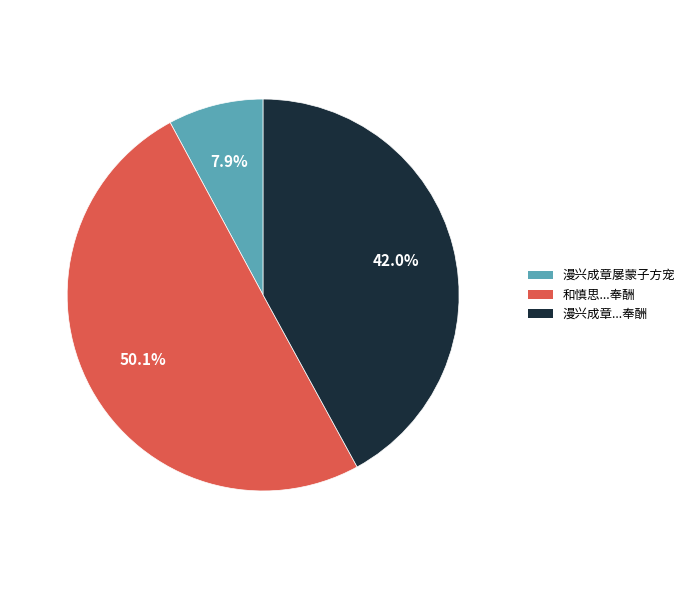

How much of the chart is everything except 漫兴成章...奉酬?

58.0%